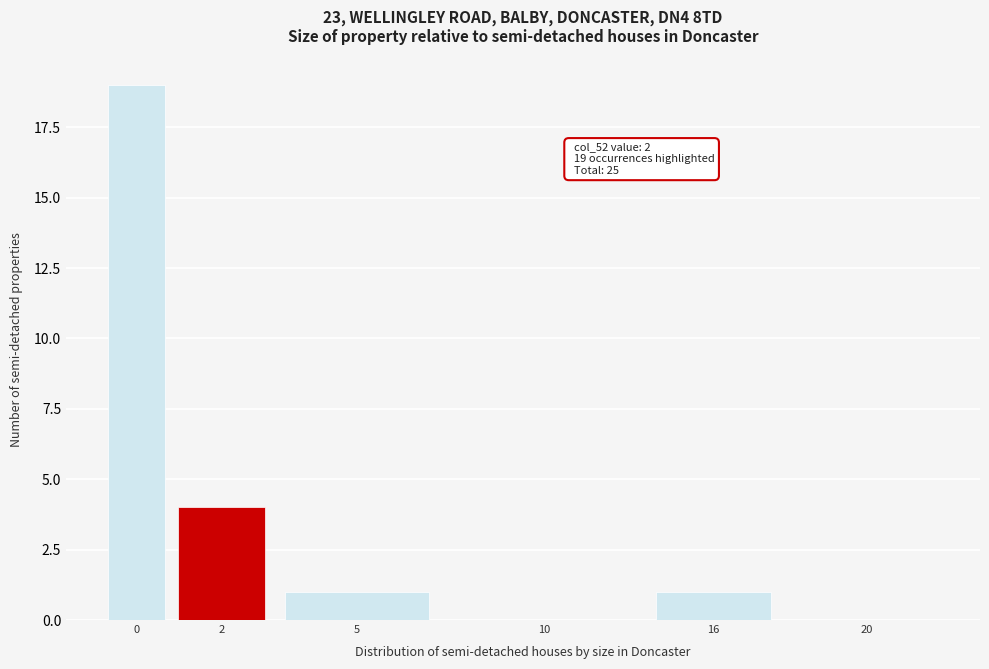

Reading right to left, what are all the values shown in this chart?

20=0	16=1	10=0	5=1	2=4	0=19